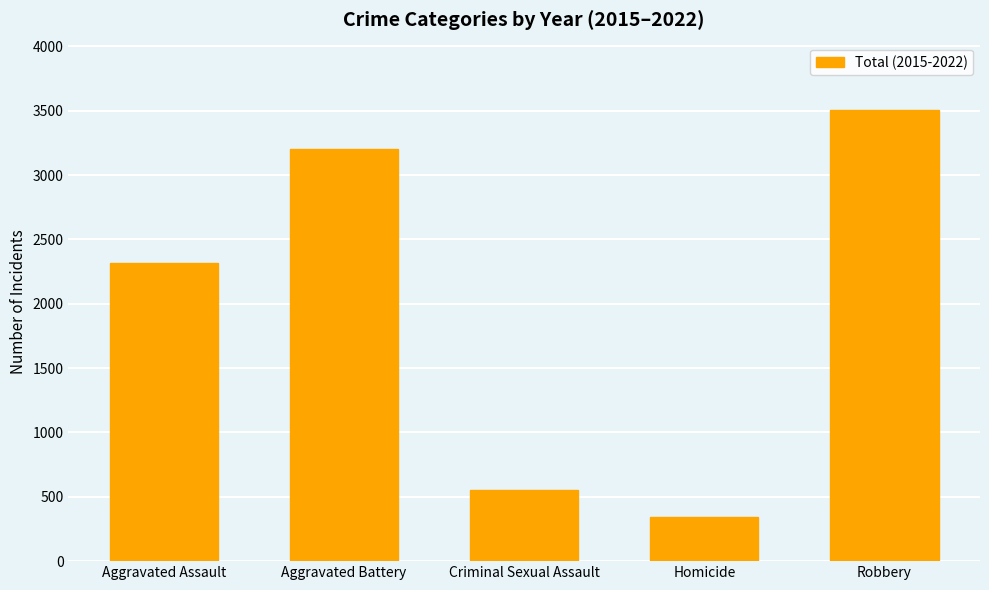

What is the label of the 5th bar from the right?

Aggravated Assault